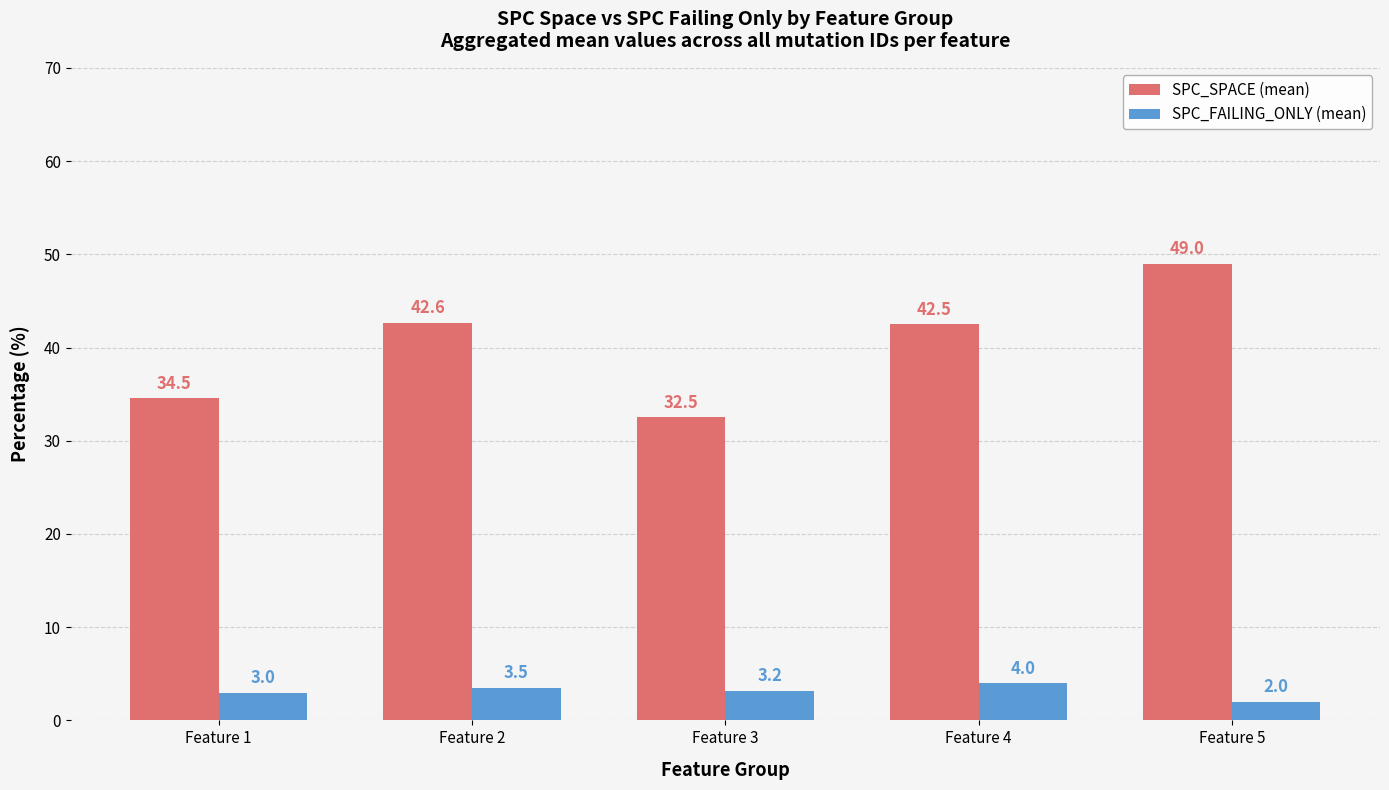

The SPC_FAILING_ONLY (mean) series shows 3.0 at Feature 1. True or false?

True